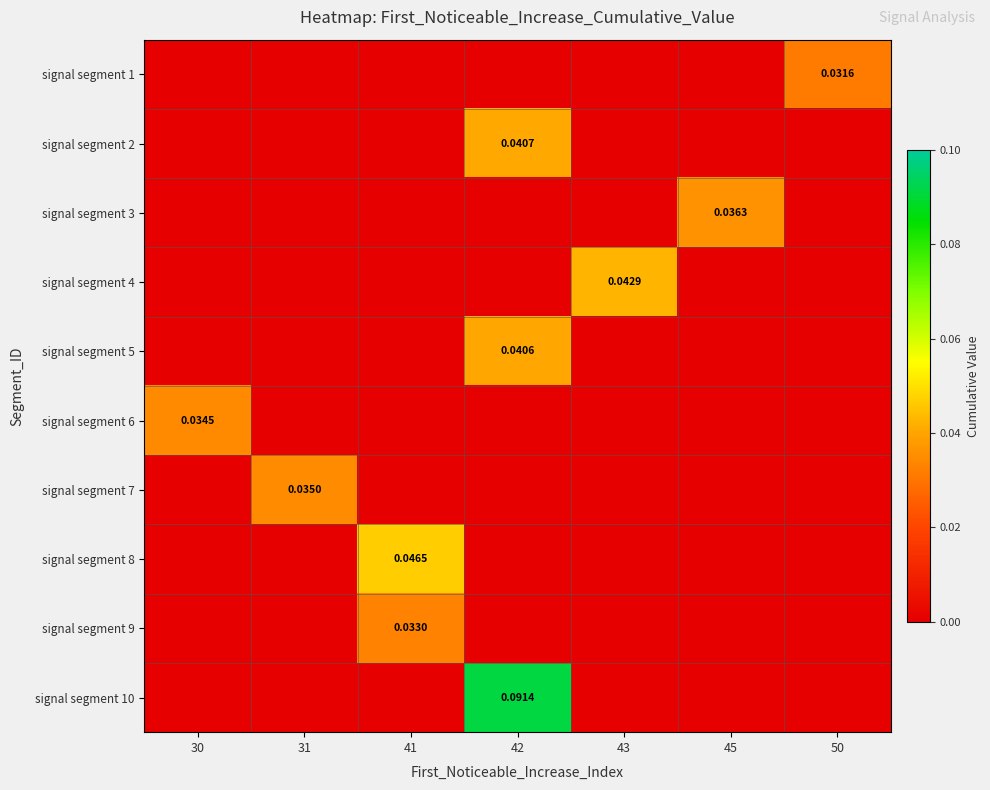

Which series has the largest total across all categories?

signal segment 10